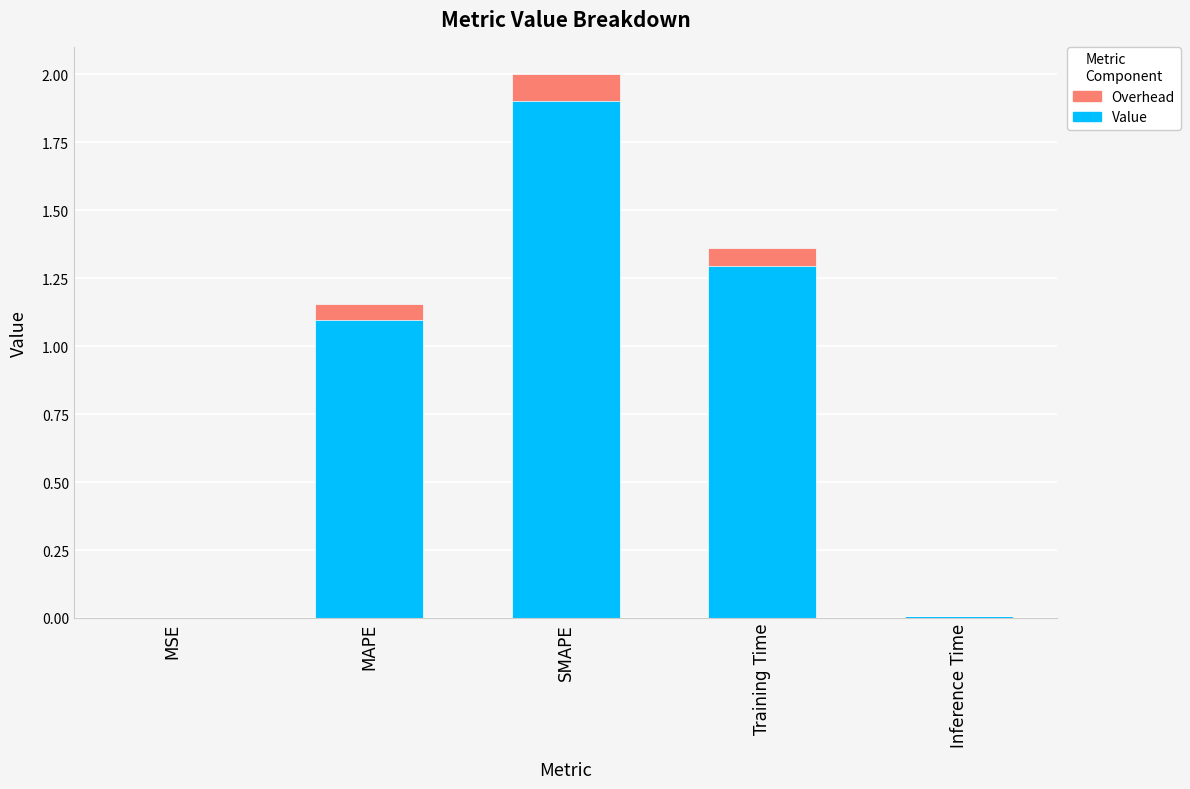

The Value series shows 0.0 at Inference Time. True or false?

True